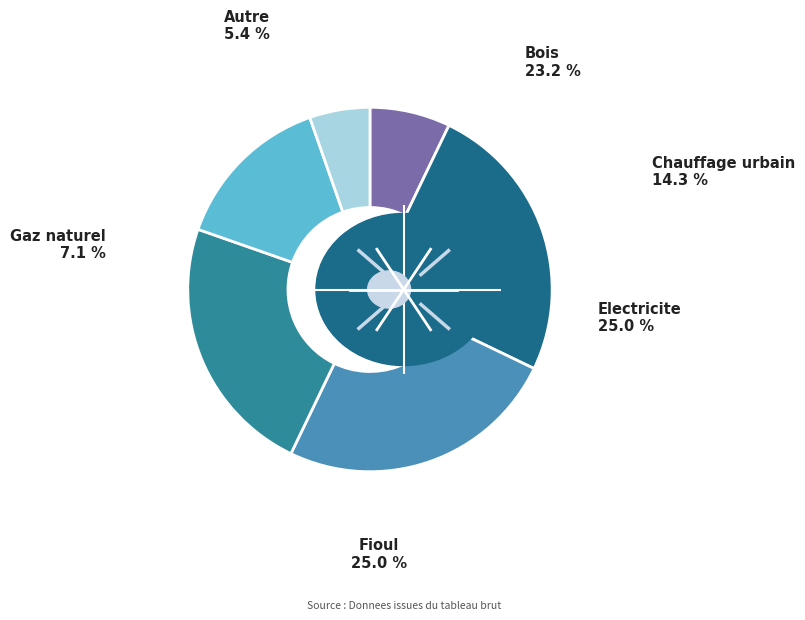

Does Fioul represent more than half of the total?

No